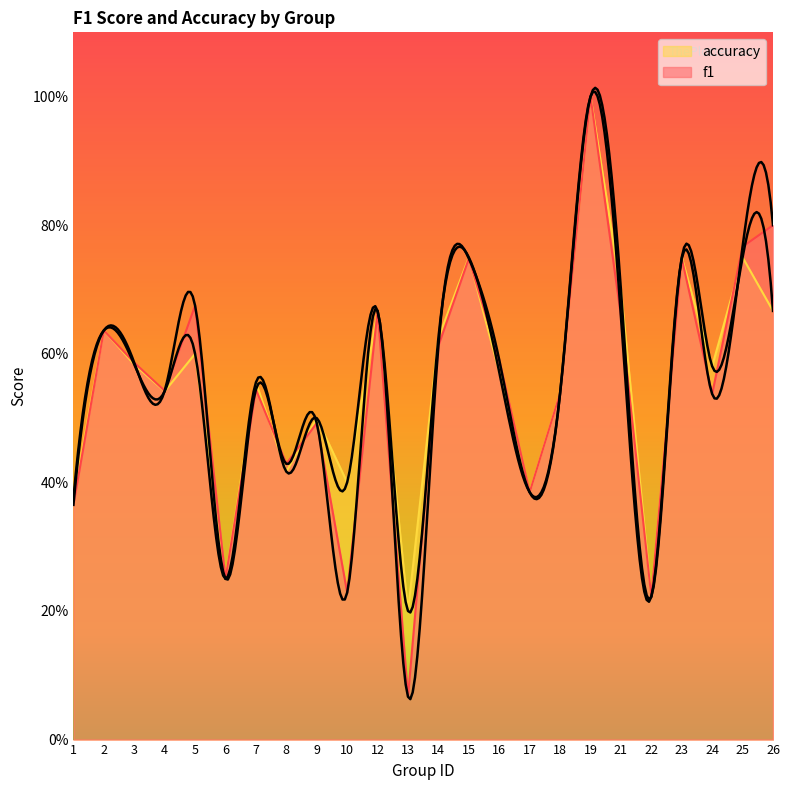

What are all the series names shown in the legend?

f1, accuracy